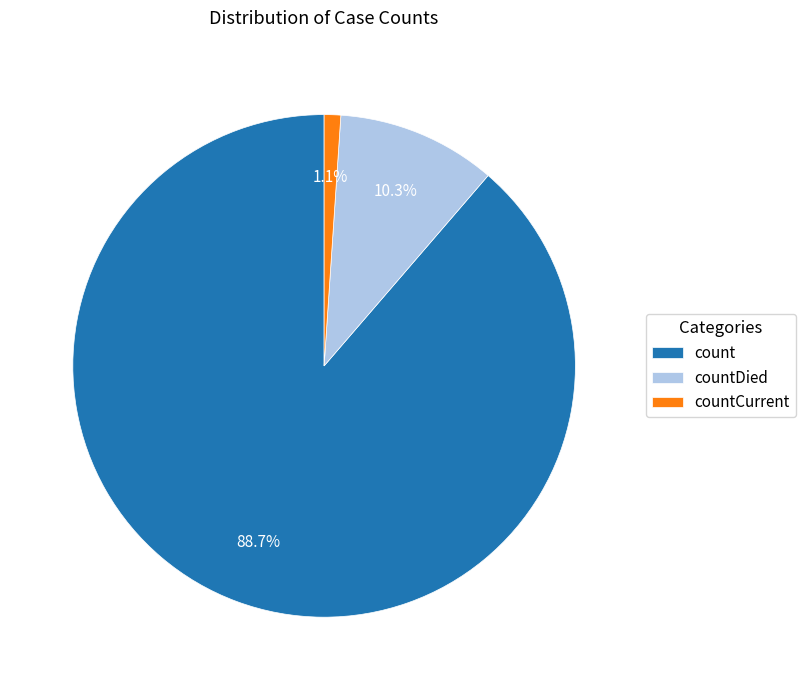

The countDied slice represents 21% of the pie. True or false?

False